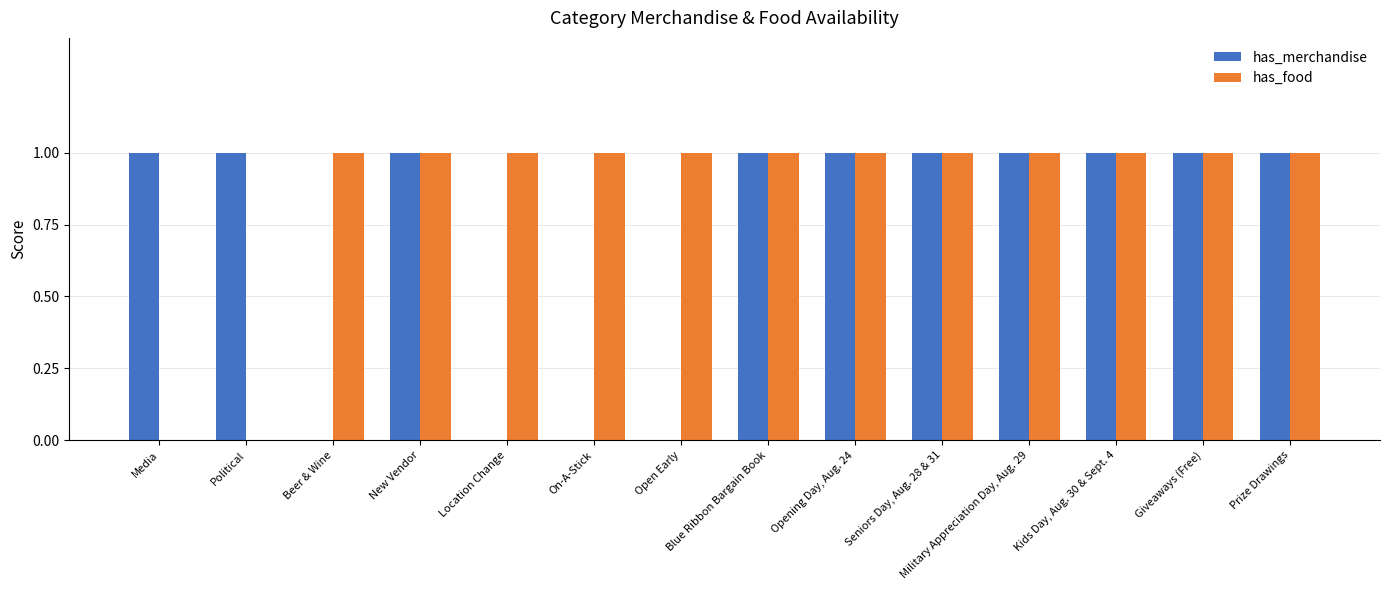

Is it true that has_merchandise equals 0 at Open Early?

True